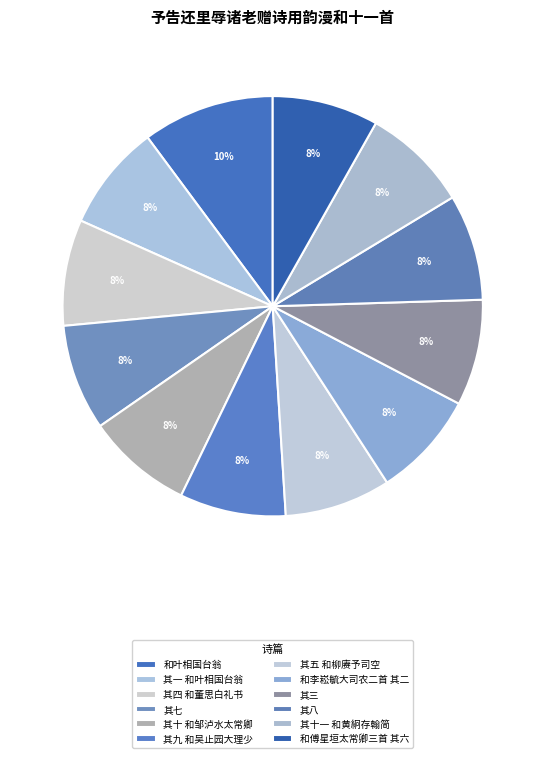

How many slices are in this pie chart?

12